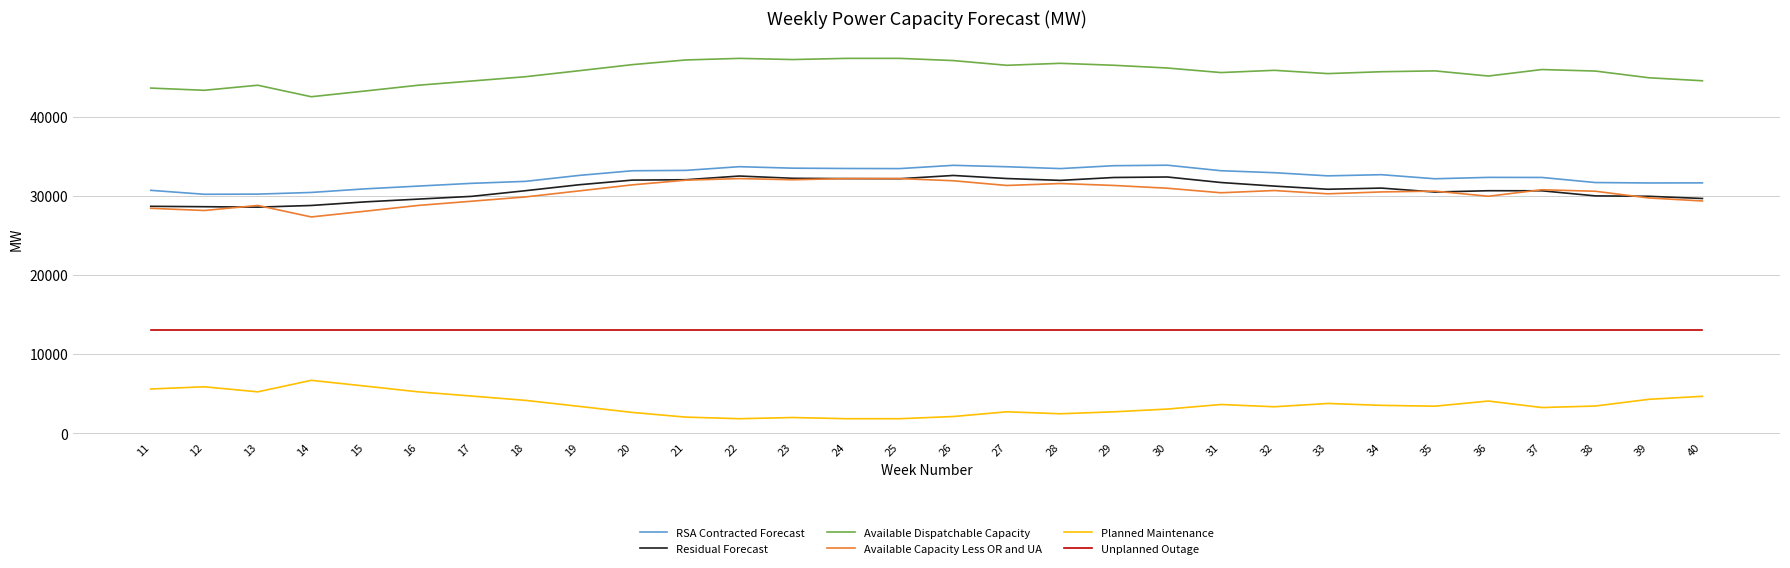

What is the maximum value shown in the chart?

47377